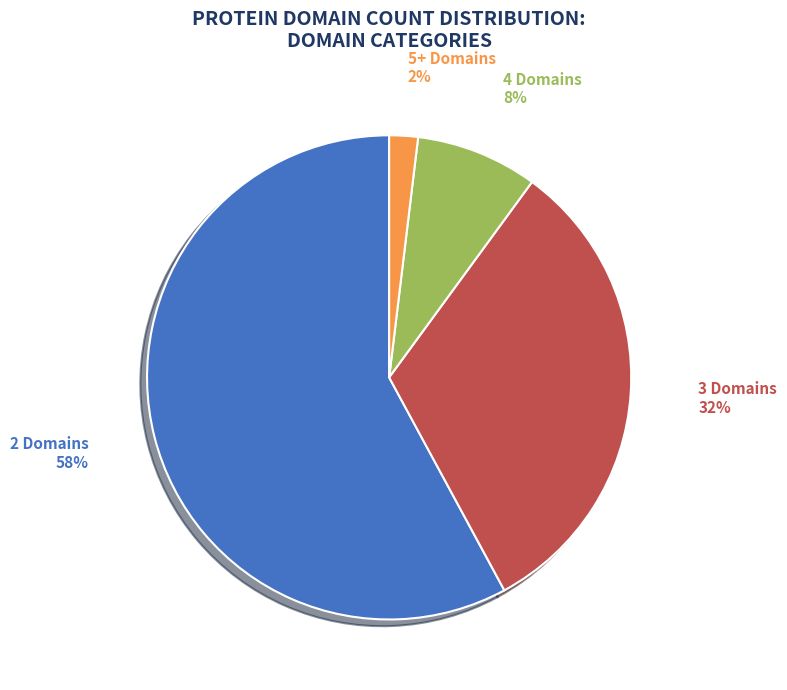

Is there a majority slice in this chart?

Yes